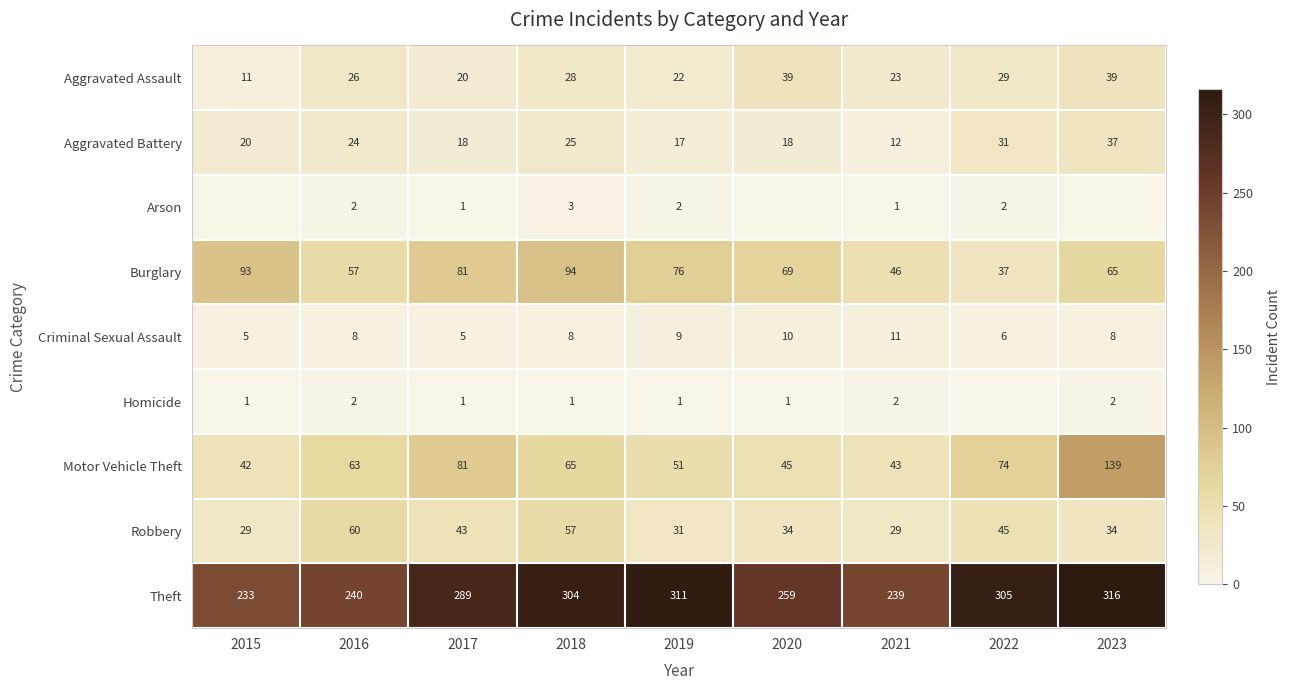

True or false: Motor Vehicle Theft has a value of 139 at 2023.

True